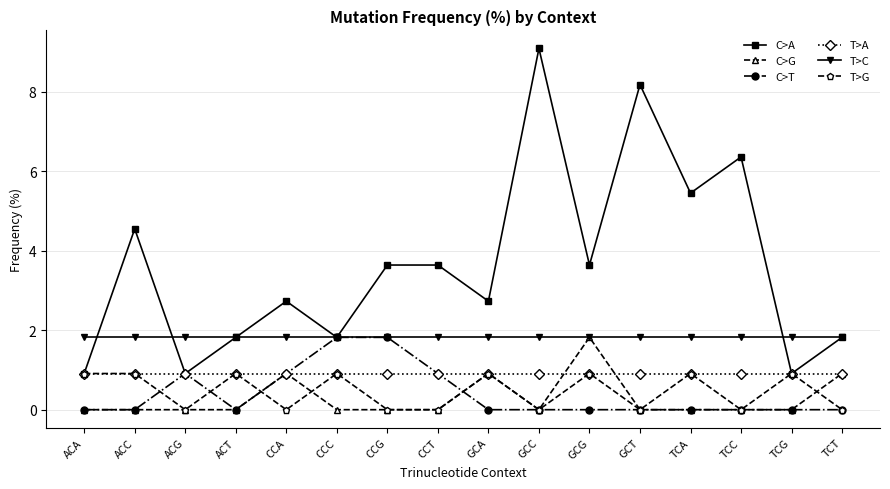

True or false: T>C and T>G cross at least once.

False